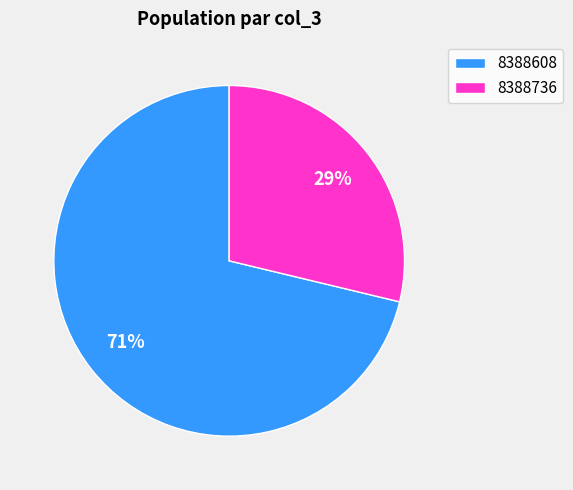

Is 8388736 the majority of the pie?

No